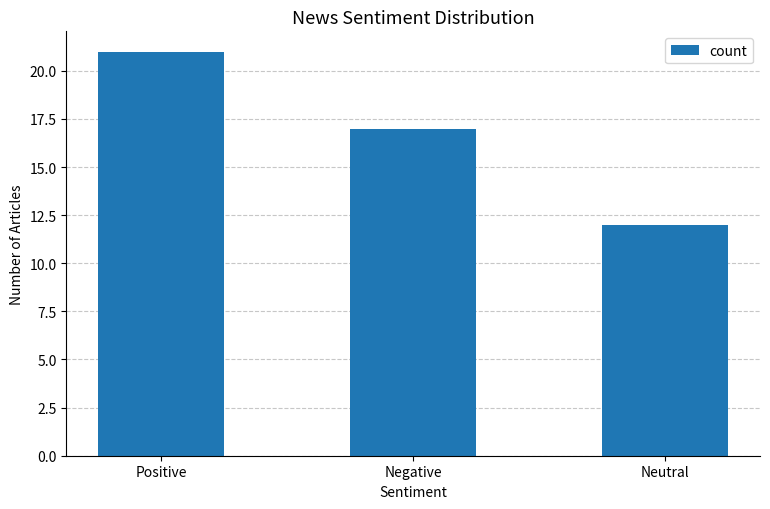

The chart shows a value of 7 at Negative. True or false?

False